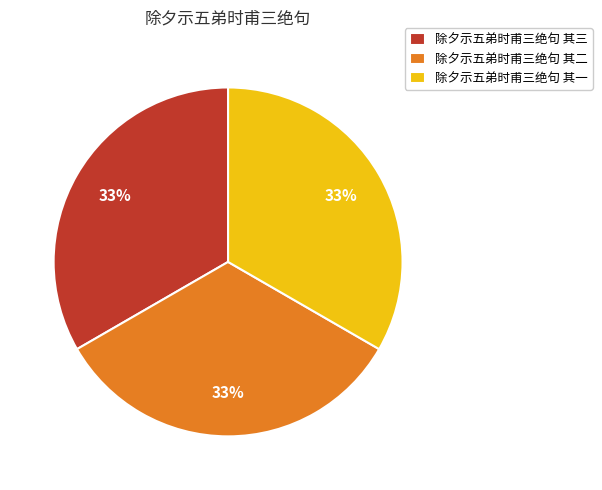

To the nearest percent, what percentage of the pie is 除夕示五弟时甫三绝句 其三?

33%